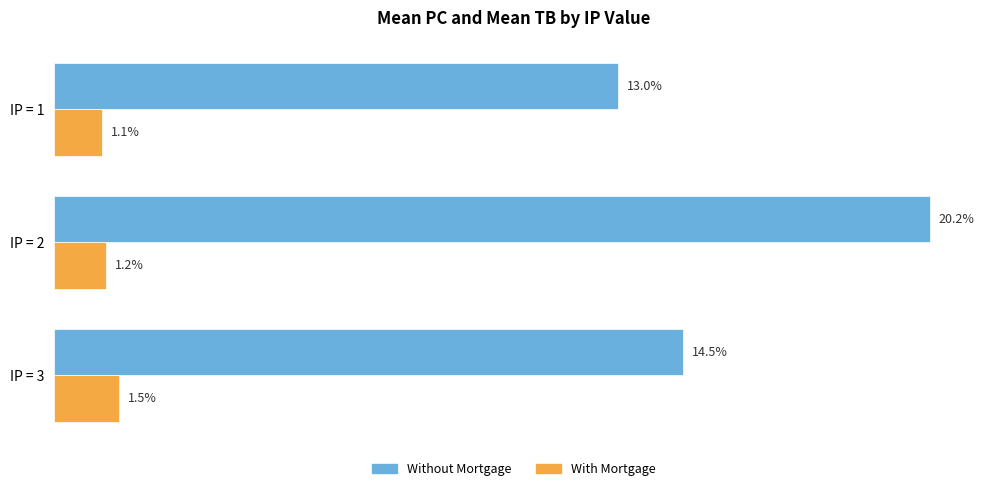

Which series has the largest total across all categories?

Without Mortgage